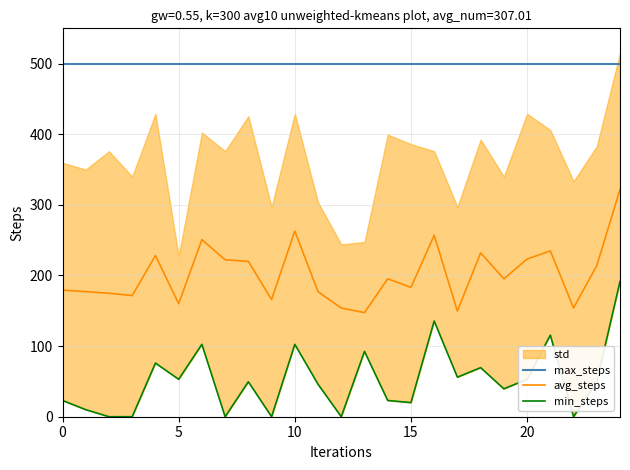

True or false: max_steps and min_steps intersect in this chart.

False